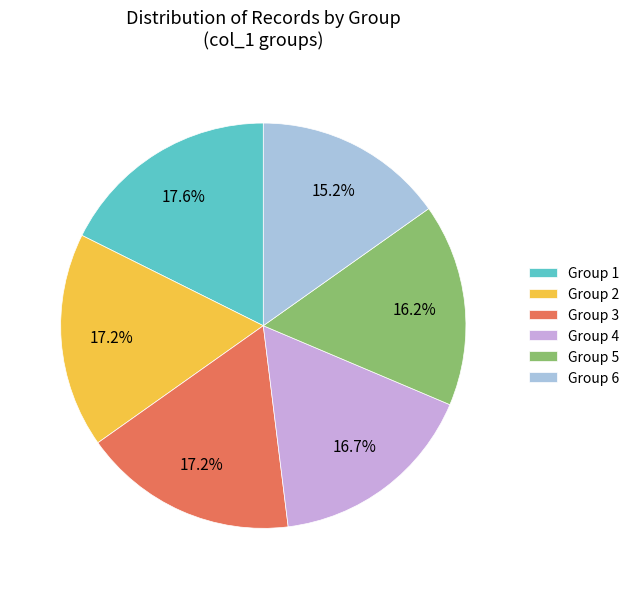

What portion of the pie excludes Group 3?

82.8%